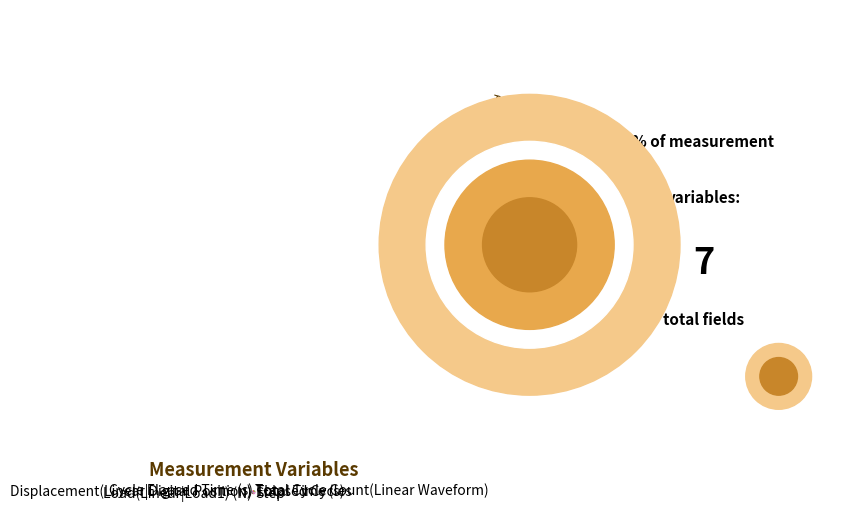

Which category has the smallest portion of the pie?

Total Time (s)